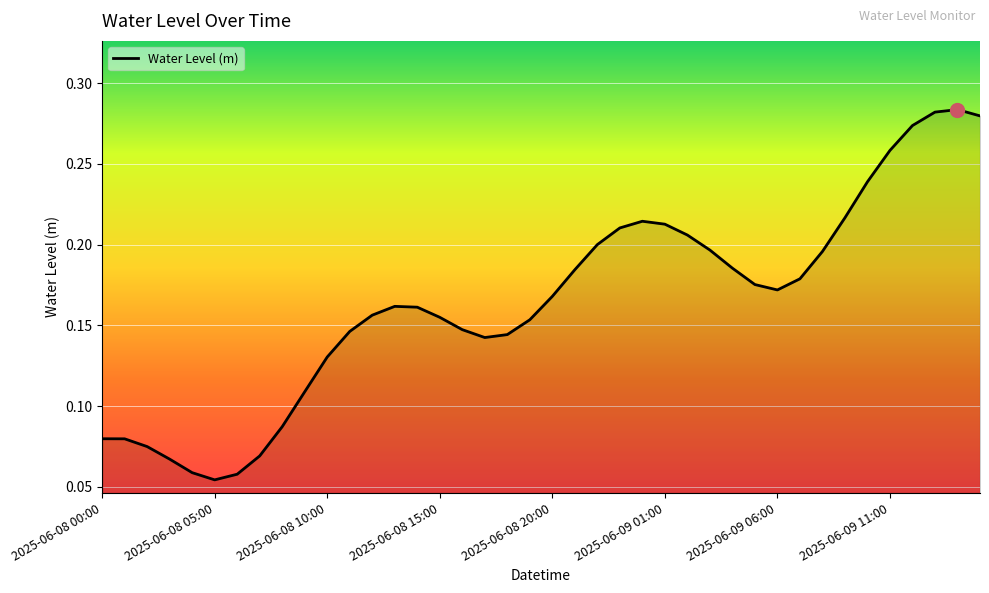

How many lines are shown in the chart?

1